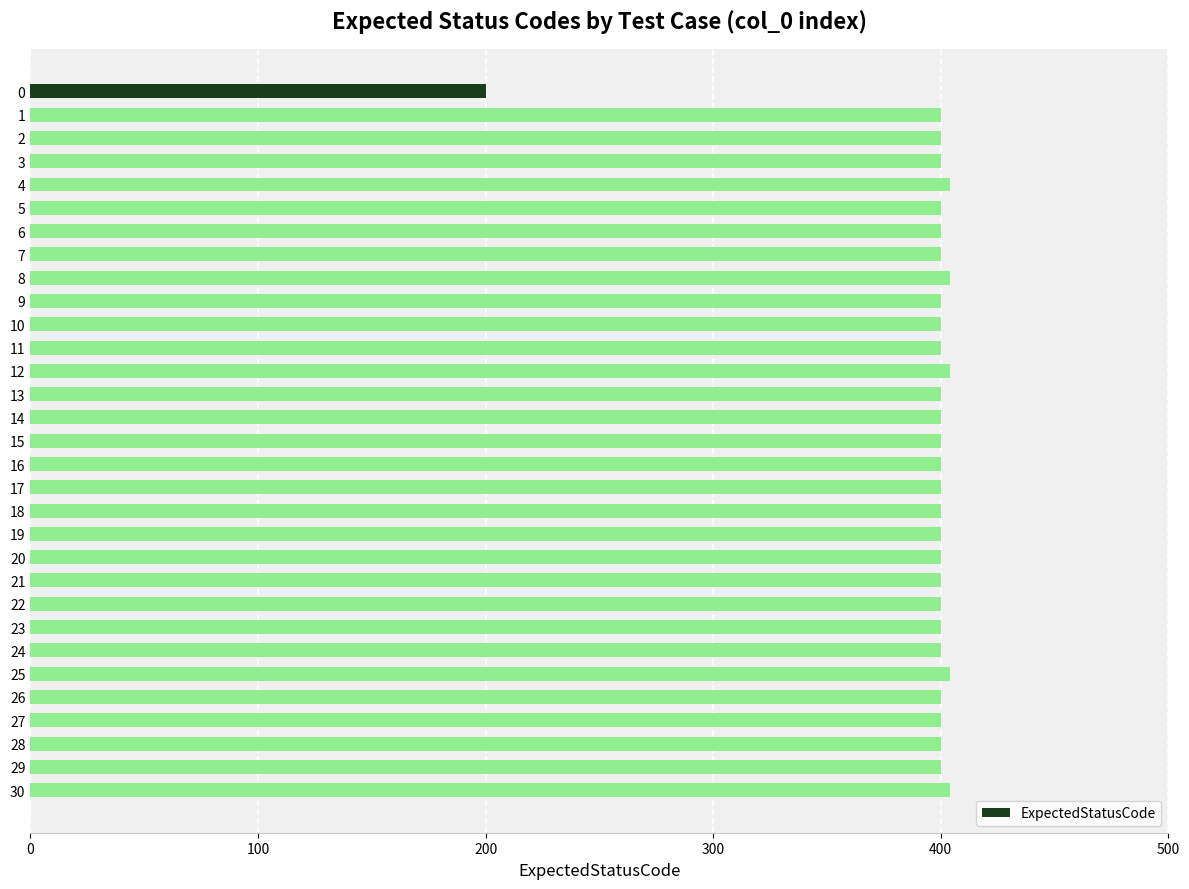

Approximately how many times larger is the value at 12 compared to 16?

1.0